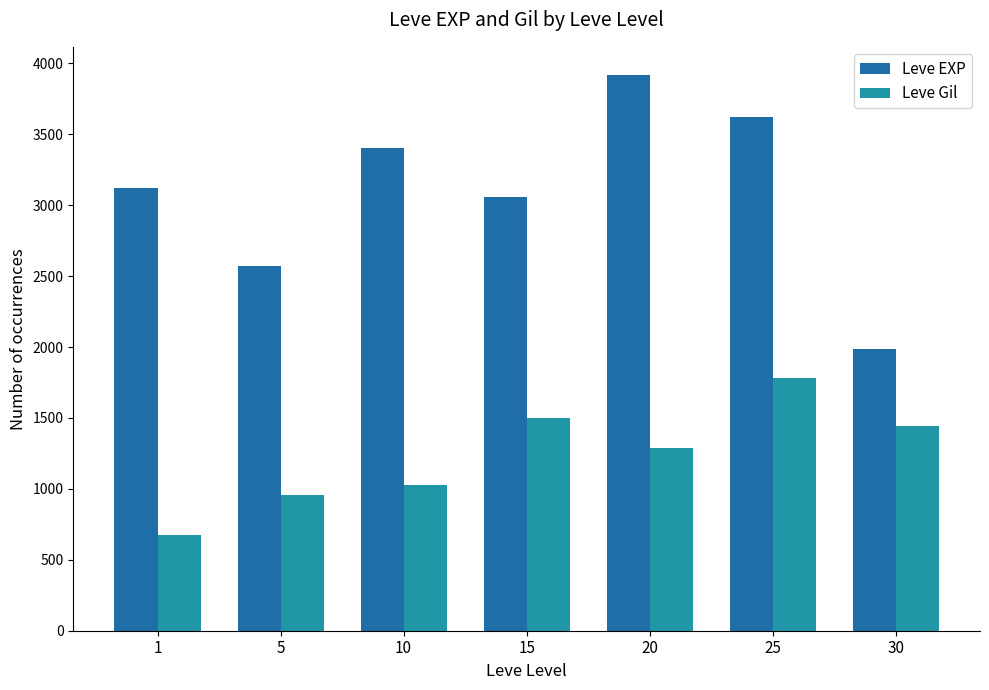

Rank the series by their maximum value, from lowest to highest.

Leve Gil, Leve EXP